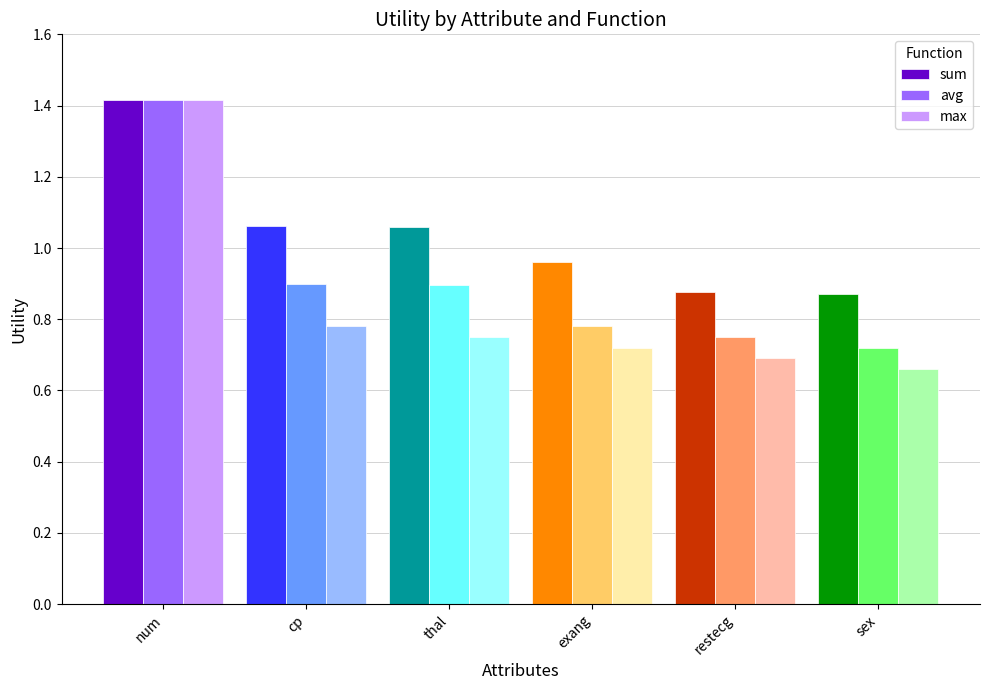

Does the chart contain stacked bars?

No